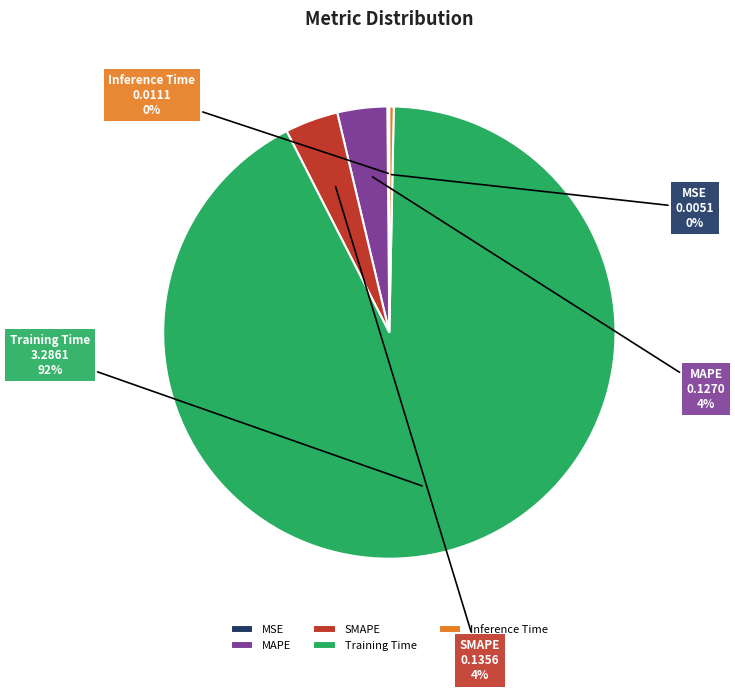

To the nearest percent, what is the combined percentage of Inference Time and SMAPE?

4%